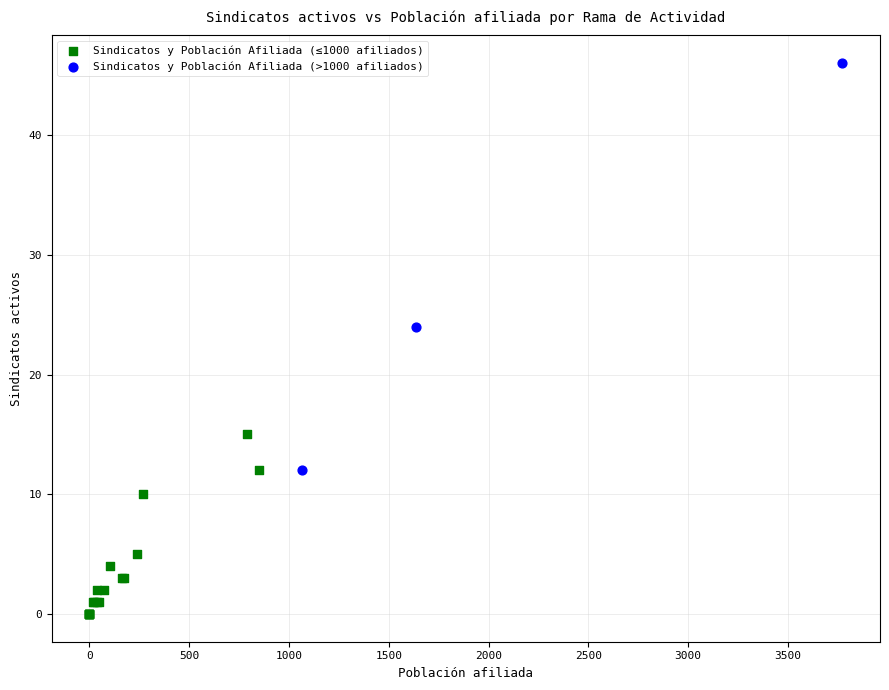

Which series reaches the minimum Y coordinate?

Sindicatos y Población Afiliada (≤1000 afiliados)